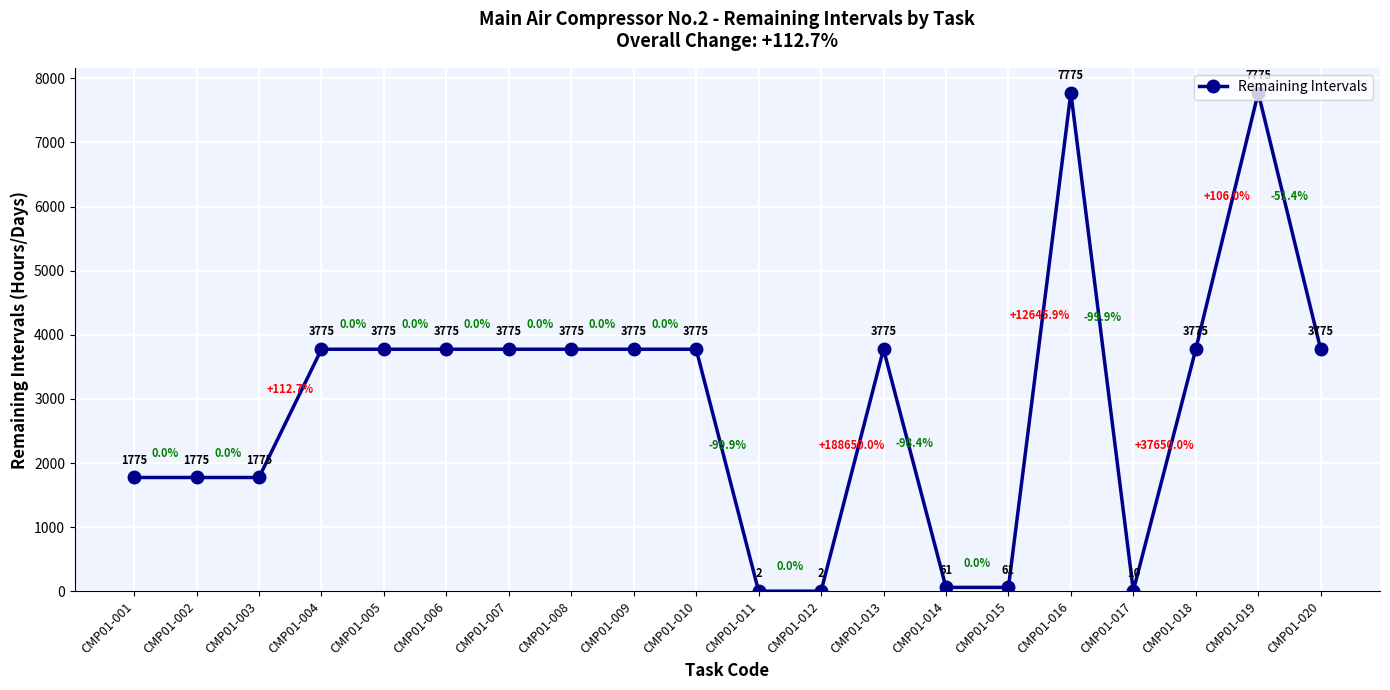

True or false: there are more than 2 points higher than both neighbors.

True